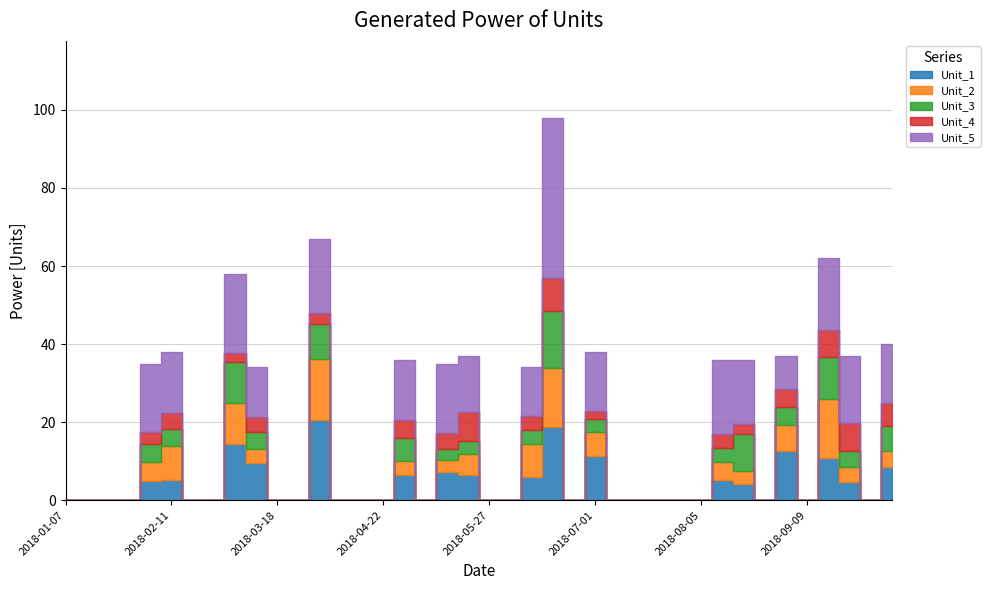

What is the change in value from 2018-06-10 to 2018-07-29?

-34